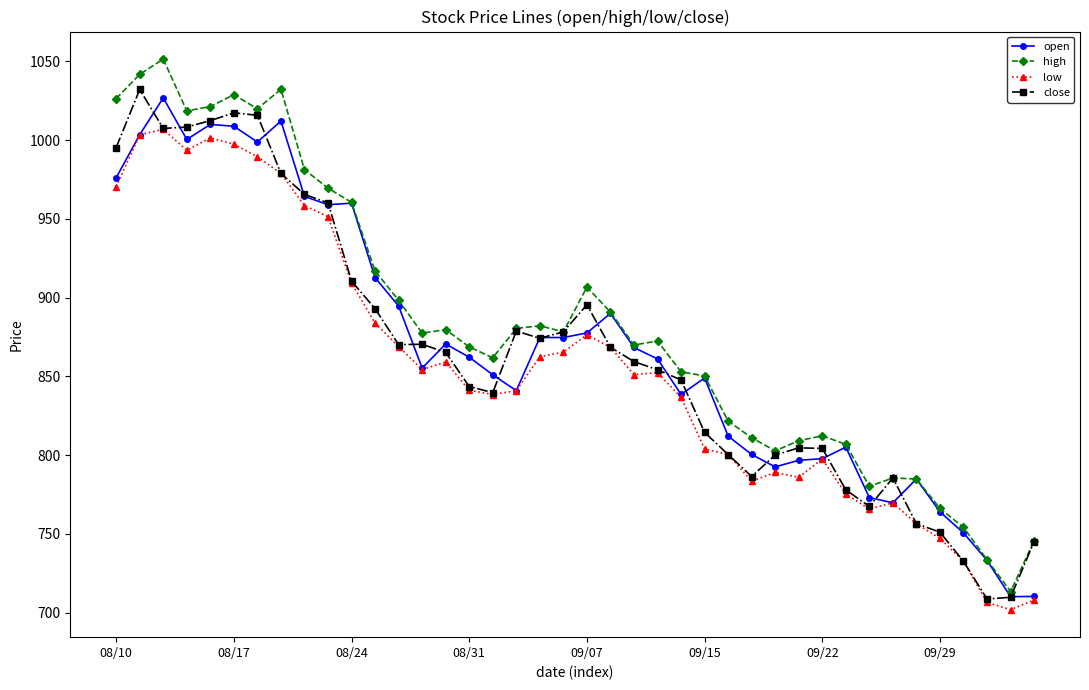

What is the lowest value of the open series?

710.2